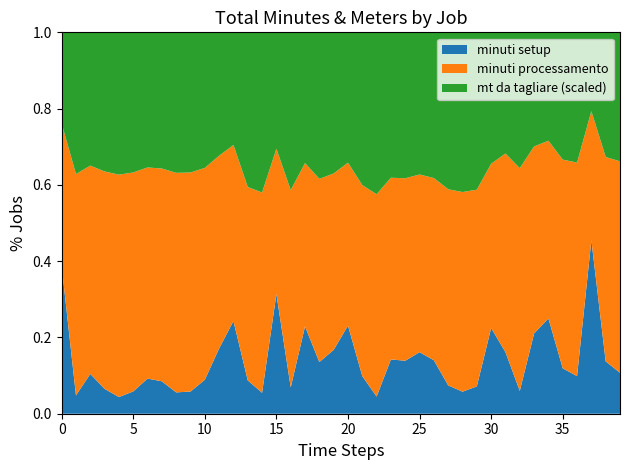

Reading left to right, extract all data points from this chart.

minuti setup: 32.0	19.0	36.0	34.0	21.0	27.0	32.0	30.0	23.0	17.0	15.0	25.0	36.0	30.0	17.0	17.0	17.0	30.0	19.0	39.0	30.0	15.0	19.0	30.0	30.0	33.0	32.0	32.0	17.0	23.0	34.0	42.0	29.0	37.0	42.0	39.0	46.0	33.0	27.0	39.0
minuti processamento: 30.8	229.4	188.5	297.2	279.8	265.0	192.2	197.0	236.7	167.8	93.5	73.8	68.4	174.1	162.5	20.7	127.2	56.1	67.3	107.7	55.5	76.3	224.1	100.4	103.3	95.3	109.0	221.6	154.0	165.3	65.2	135.5	283.5	86.2	78.3	179.1	261.2	24.6	105.3	201.5
mt da tagliare: 1973.0	14684.0	12062.0	19019.0	17905.0	16963.0	12302.0	12606.0	15149.0	10737.0	5987.0	4724.0	4377.0	13924.0	12999.0	1656.0	10173.0	4492.0	5388.0	8615.0	4437.0	6102.0	17929.0	8035.0	8263.0	7622.0	8722.0	17730.0	12319.0	13222.0	5214.0	8266.0	17291.0	5257.0	4779.0	10926.0	15931.0	1498.0	6425.0	12292.0